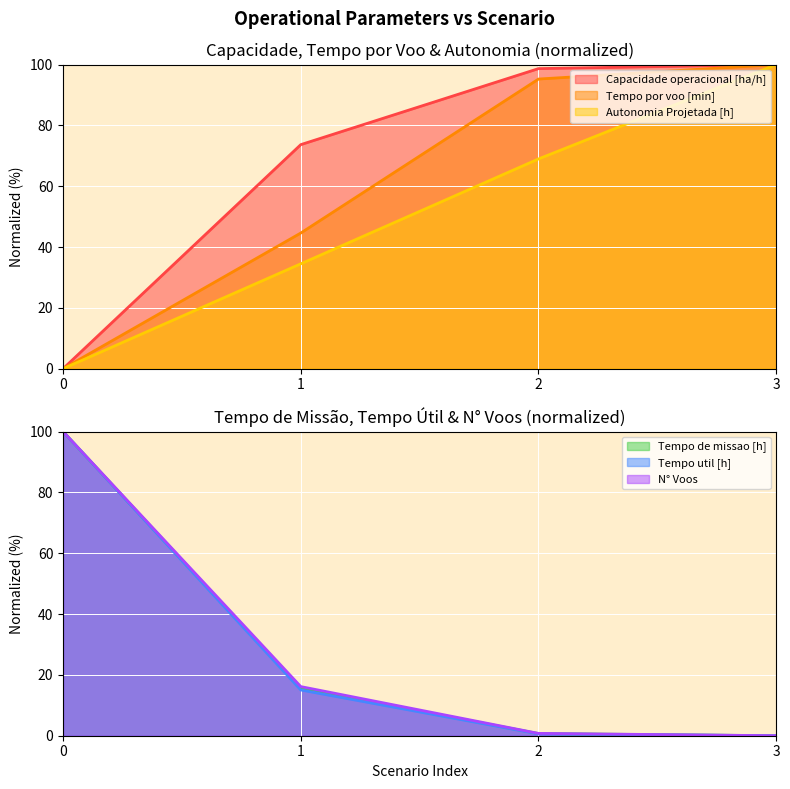

At how many categories does at least one series exceed 45?

4